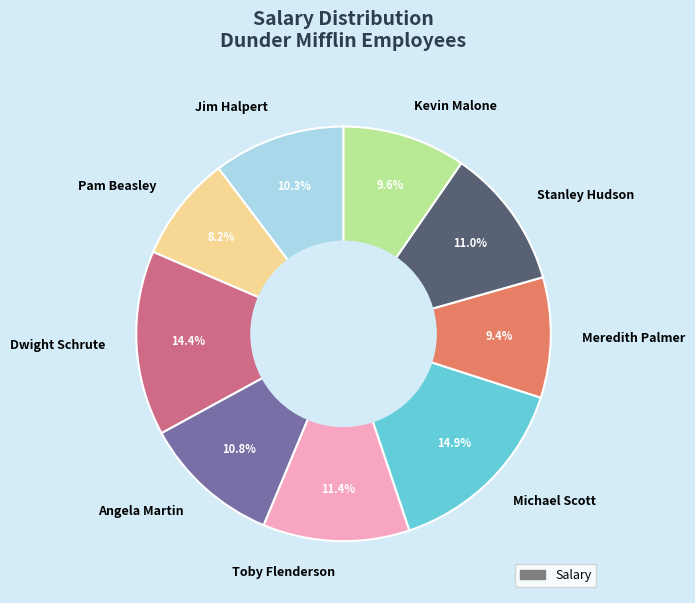

Which has a higher value, Jim Halpert or Kevin Malone?

Jim Halpert